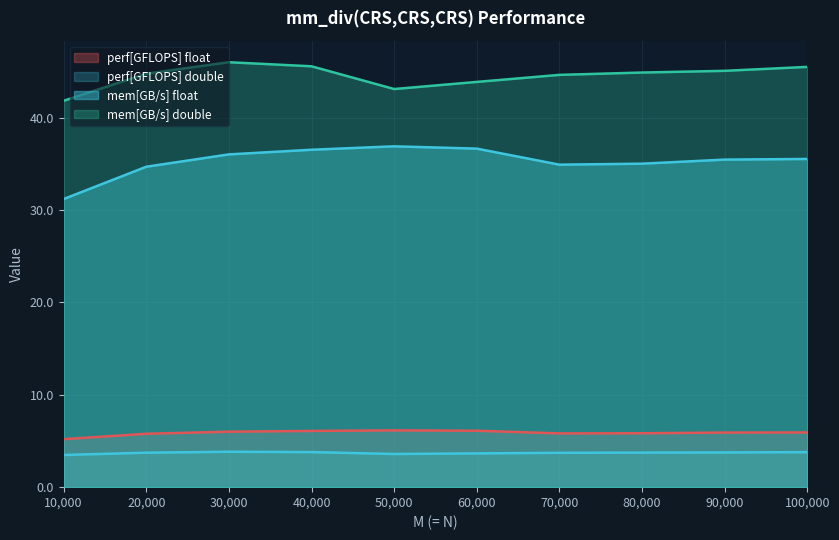

What is the minimum value for perf[GFLOPS] double?

3.5